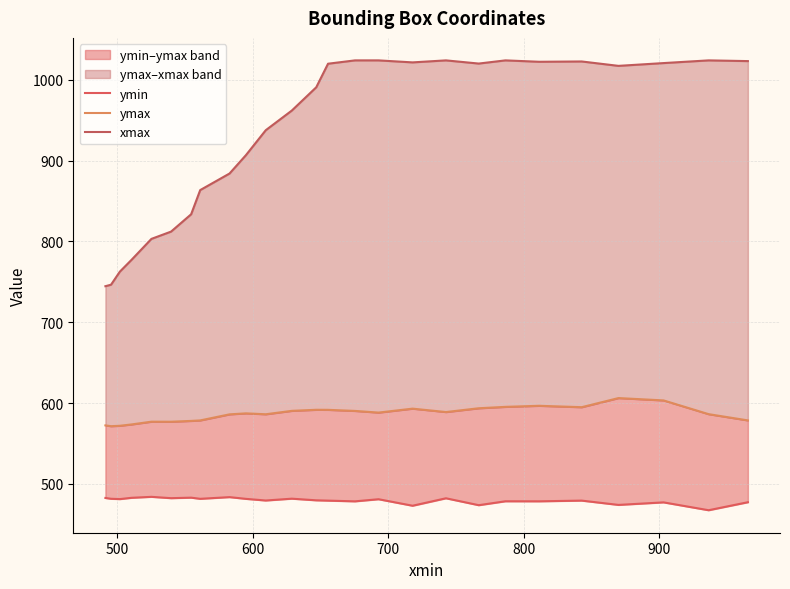

What is the sum of all ymax values?

15249.5